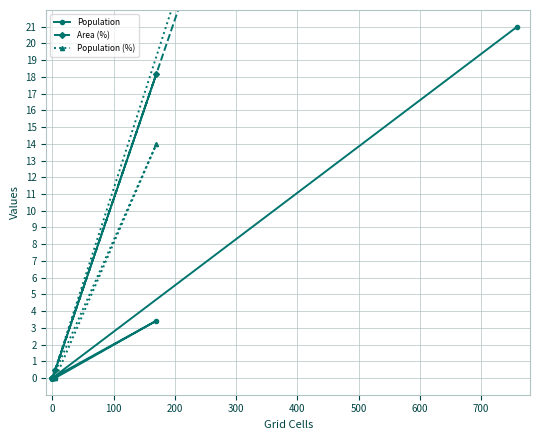

Does the chart display data point markers on the line(s)?

Yes